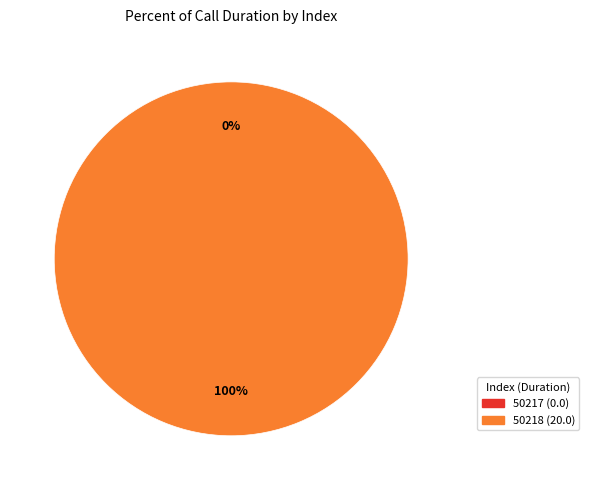

Rank the categories by value from highest to lowest.

50218, 50217